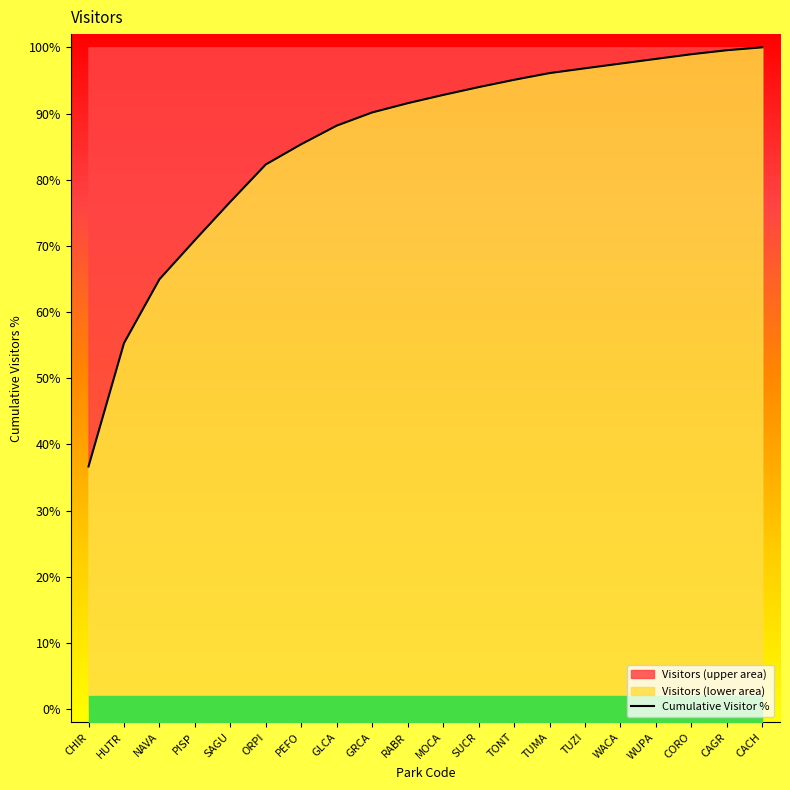

What is the difference between the values at WACA and MOCA?

4.7